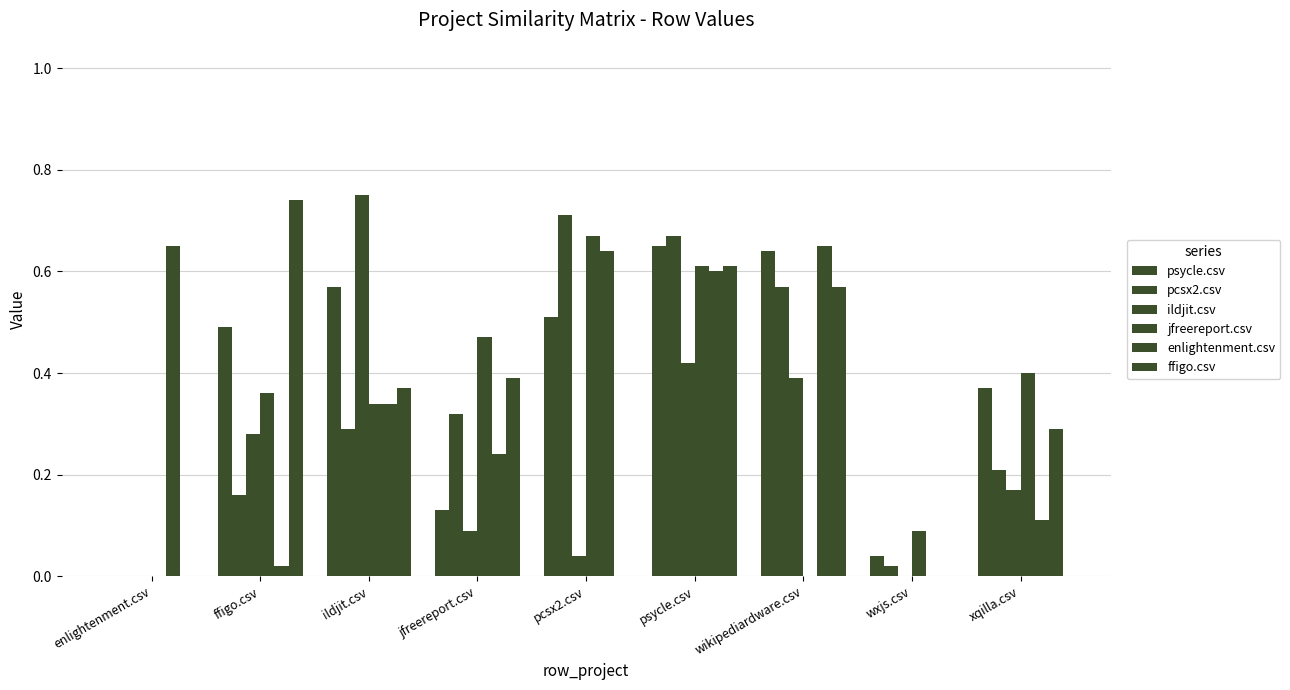

How many values in psycle.csv are above zero?

8